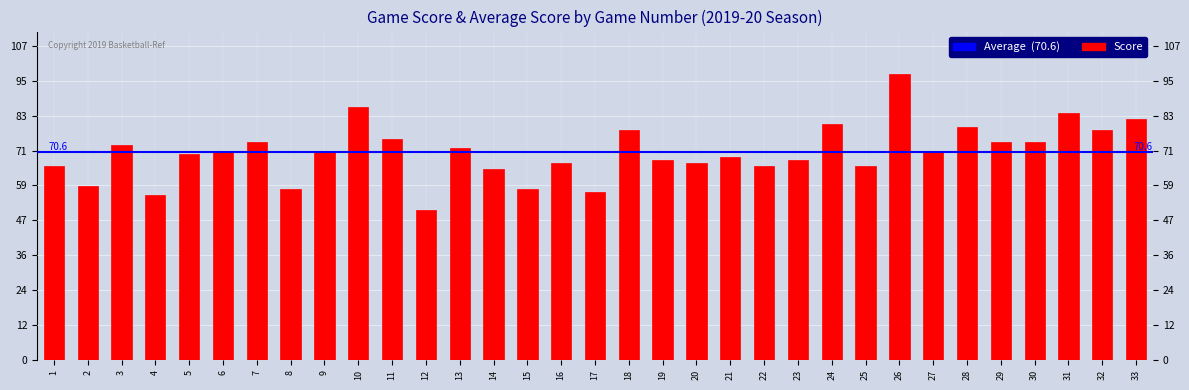

What is the sum of the values at 4 and 23?

124